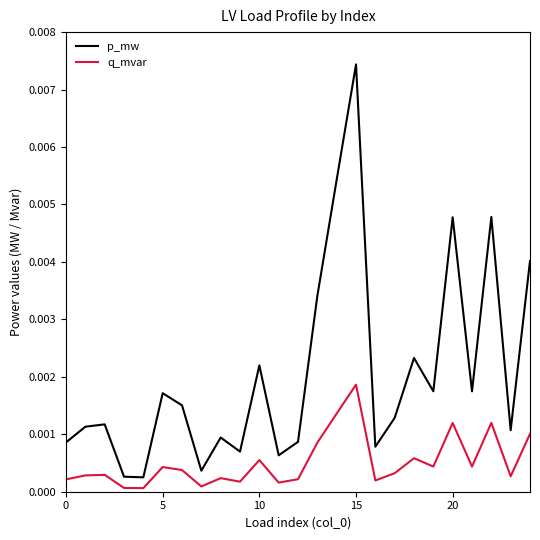

Which series has the largest total across all categories?

p_mw